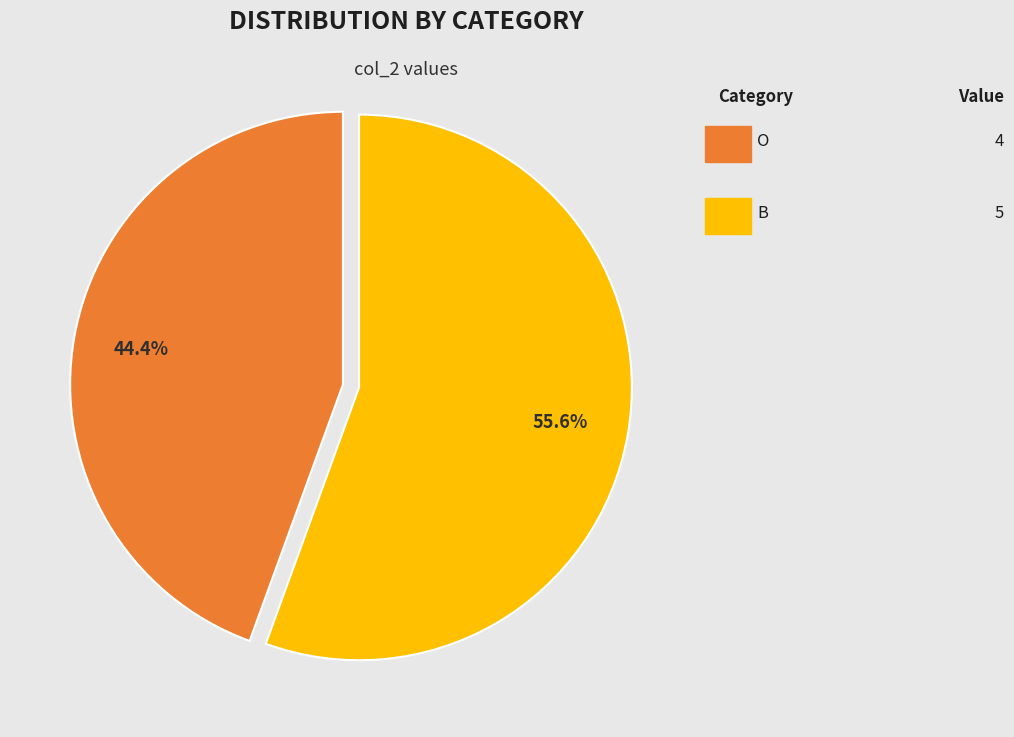

Does any single category account for the majority?

Yes